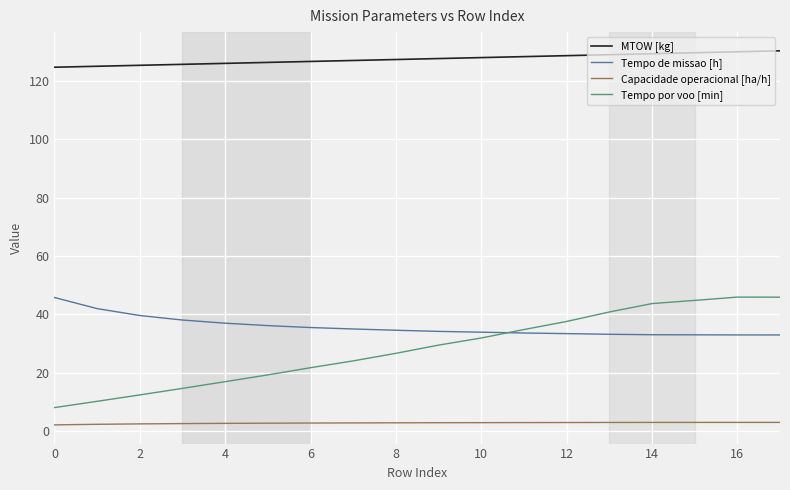

Which series has the widest spread of values?

Tempo por voo [min]